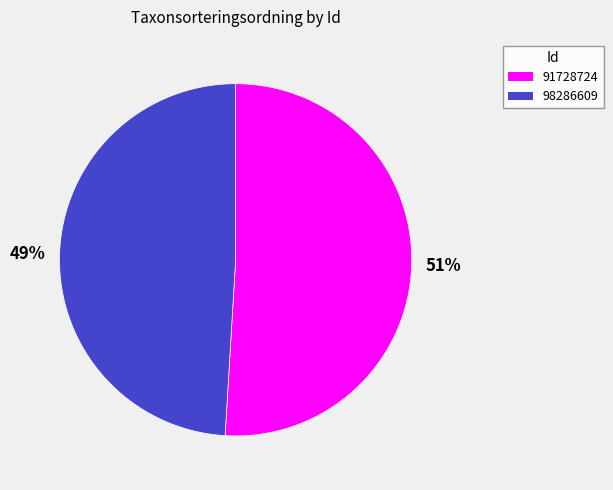

Count the number of slices in the pie.

2